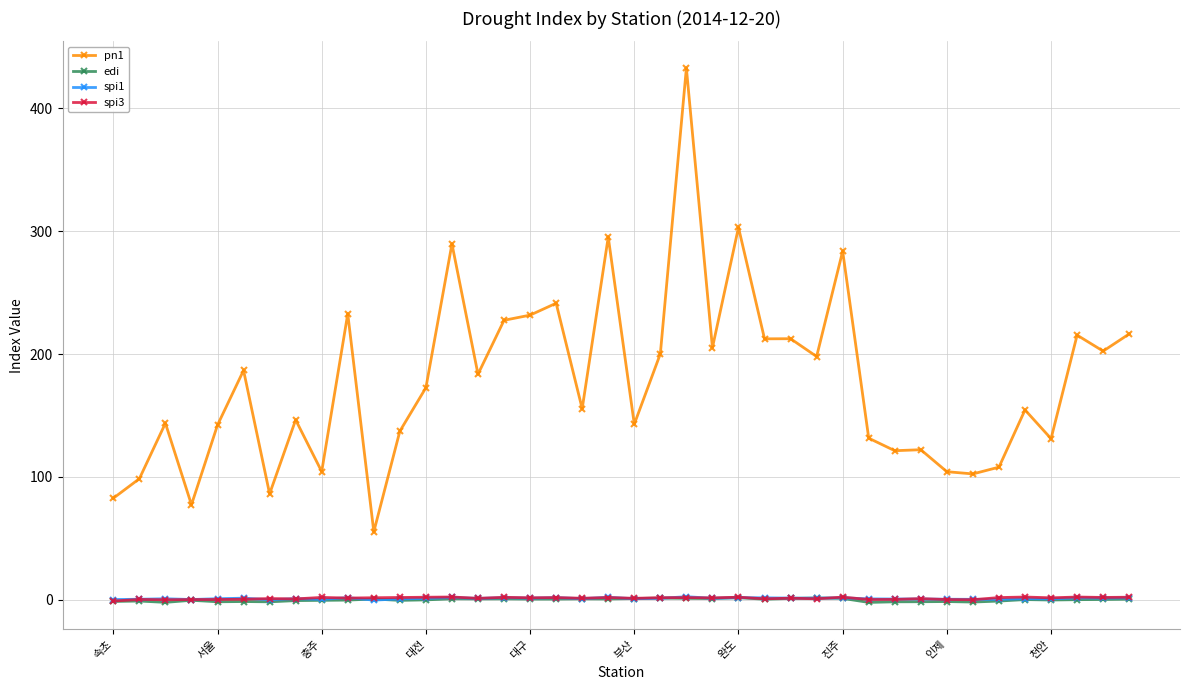

Which series has the largest range (max minus min)?

pn1